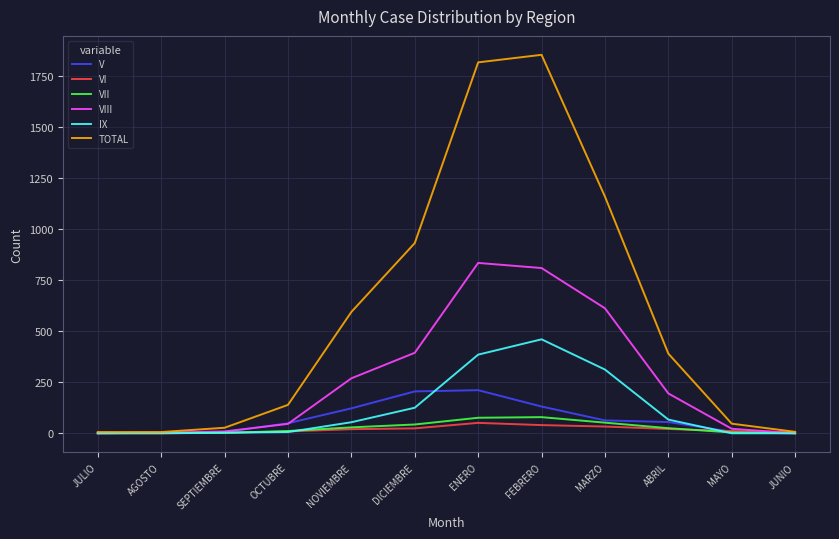

How many categories are shown in the chart?

12